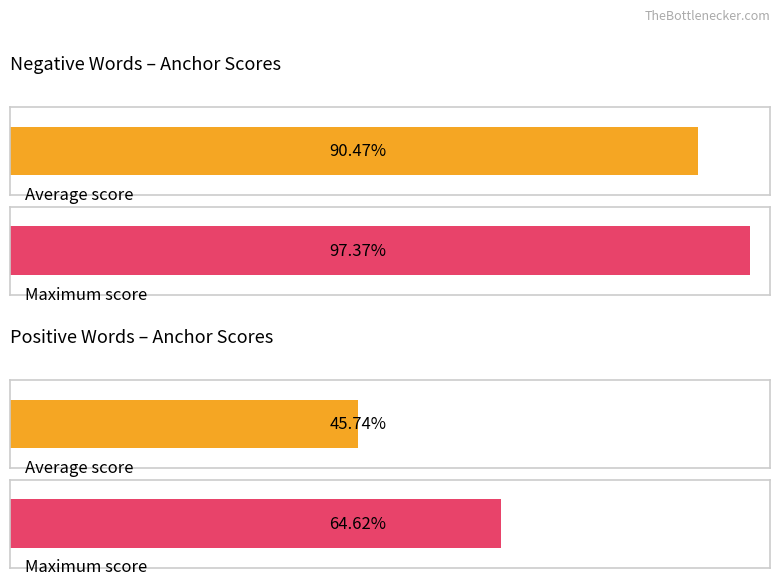

How many distinct data groups are displayed?

2